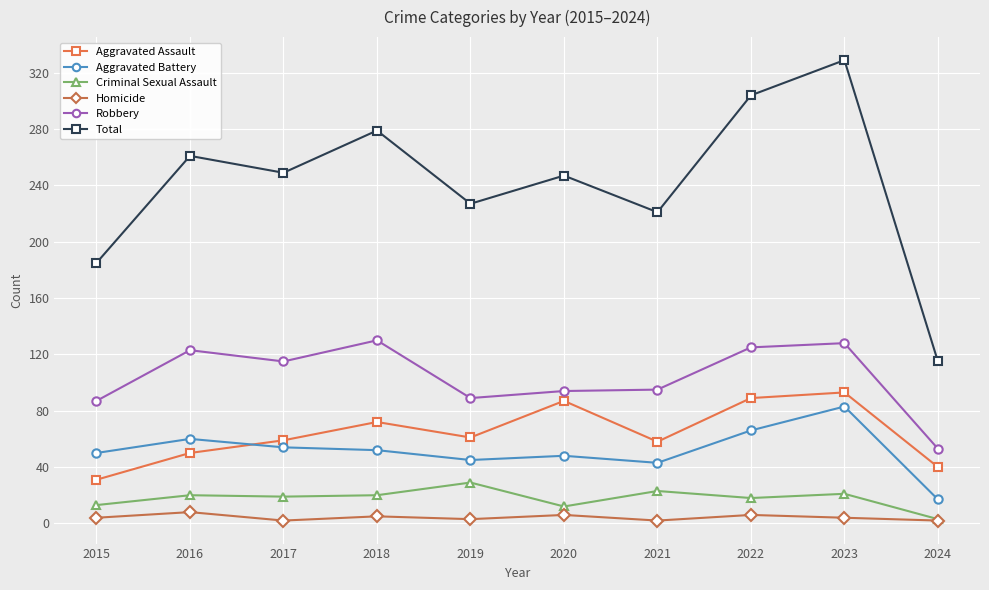

What are all the series names shown in the legend?

Aggravated Assault, Aggravated Battery, Criminal Sexual Assault, Homicide, Robbery, Total